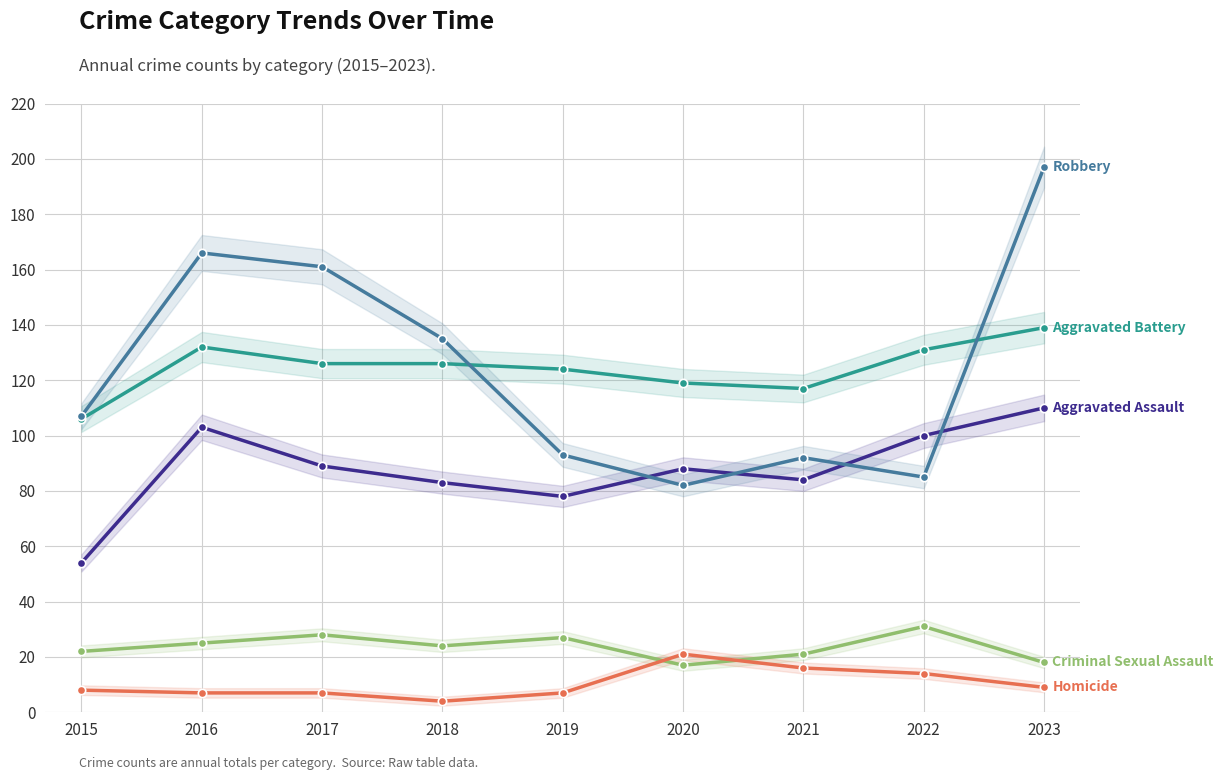

Where does the Criminal Sexual Assault series first go above 24?

2016